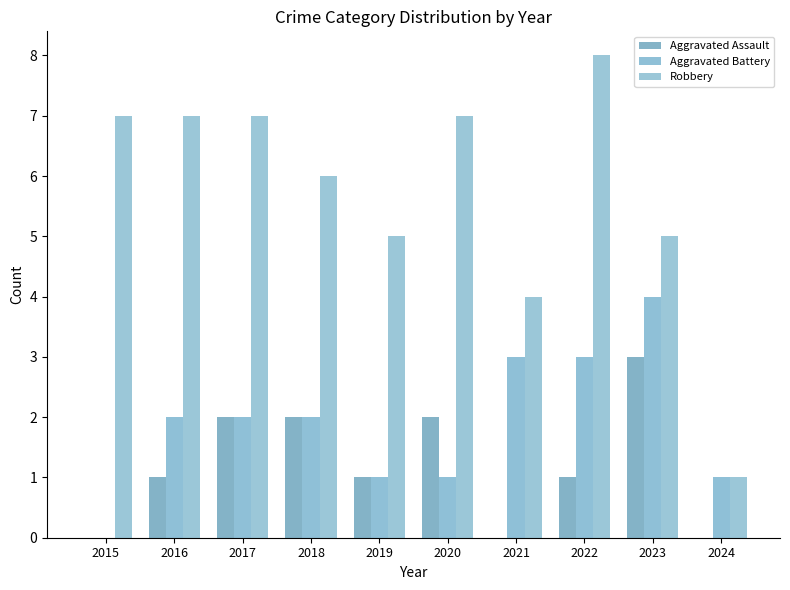

At which label does Robbery first exceed 7?

2022